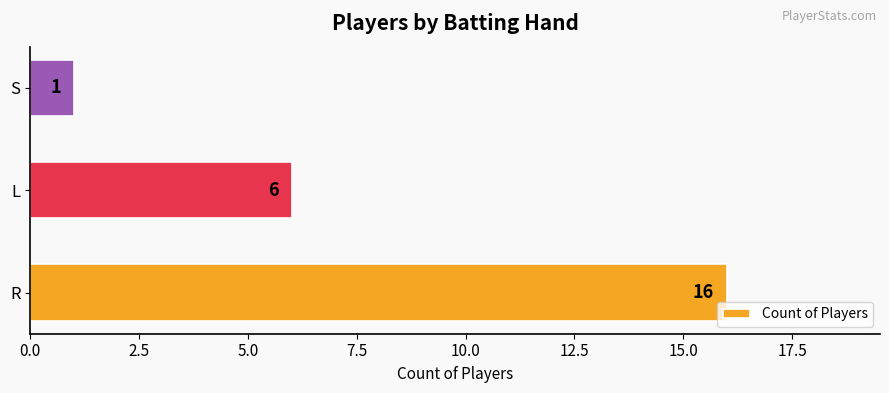

What is the average value?

8